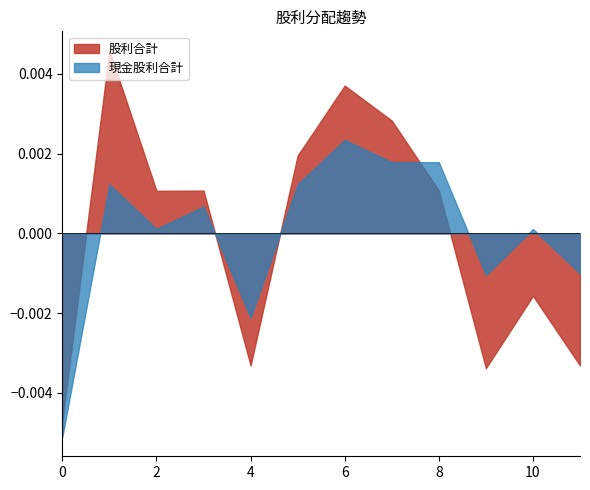

List the series in order of their peak value, lowest first.

現金股利合計, 股利合計